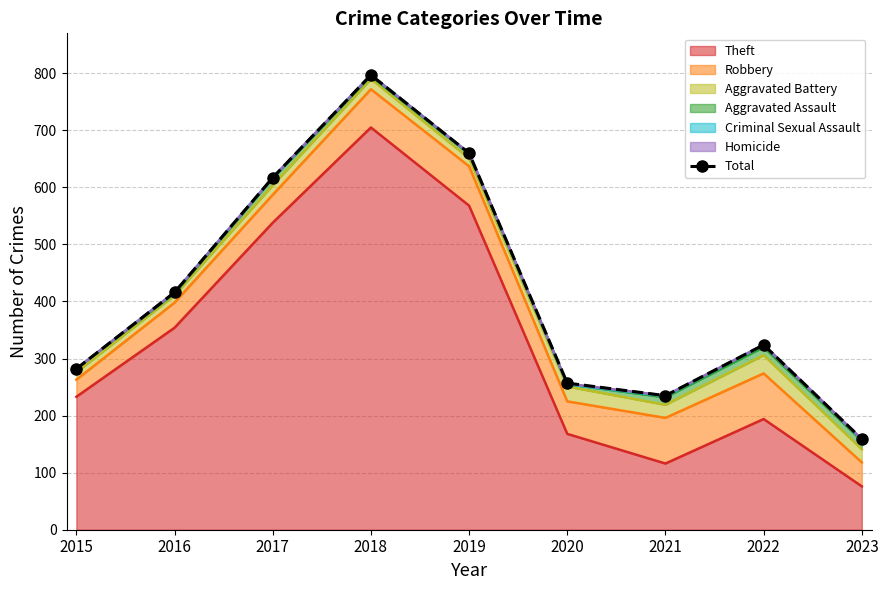

Approximately how many times larger is the value at 2016 compared to 2019?

0.6